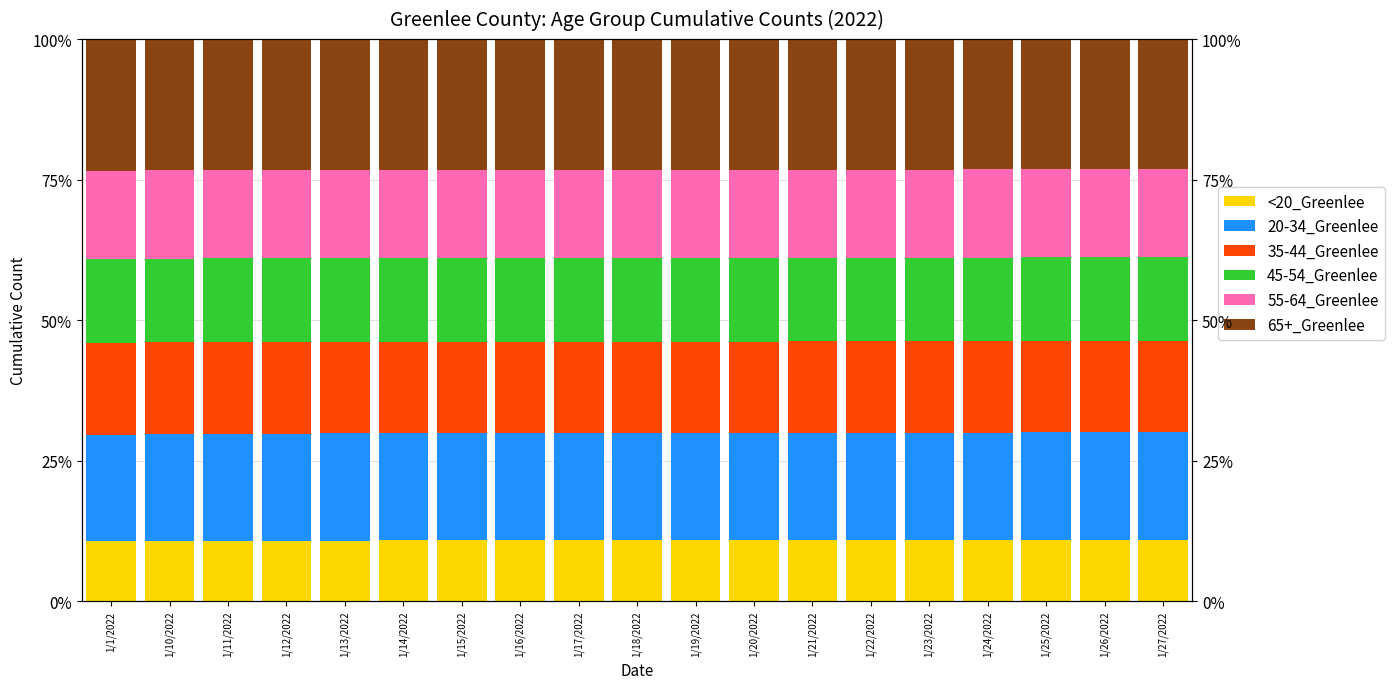

Rank the categories by 35-44_Greenlee value from lowest to highest.

1/27/2022, 1/22/2022, 1/23/2022, 1/26/2022, 1/21/2022, 1/19/2022, 1/20/2022, 1/18/2022, 1/25/2022, 1/17/2022, 1/15/2022, 1/16/2022, 1/24/2022, 1/14/2022, 1/13/2022, 1/10/2022, 1/12/2022, 1/11/2022, 1/1/2022